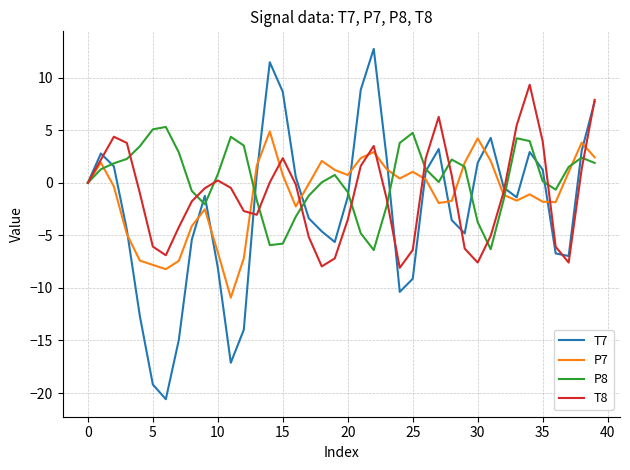

Which series has the widest spread of values?

T7